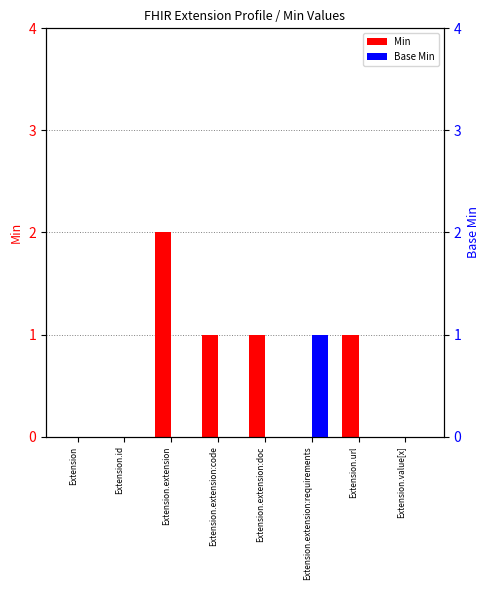

Count the number of categories in the chart.

8